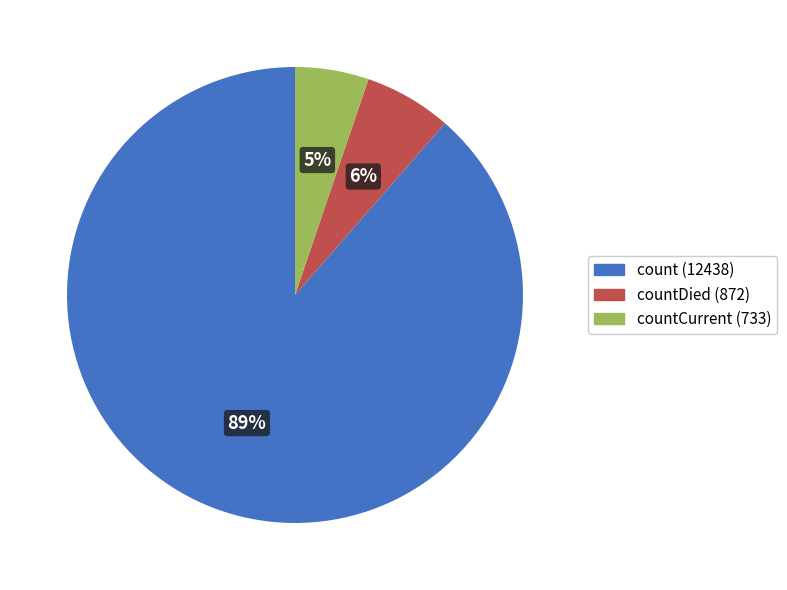

Between count (12438) and countCurrent (733), which is larger?

count (12438)